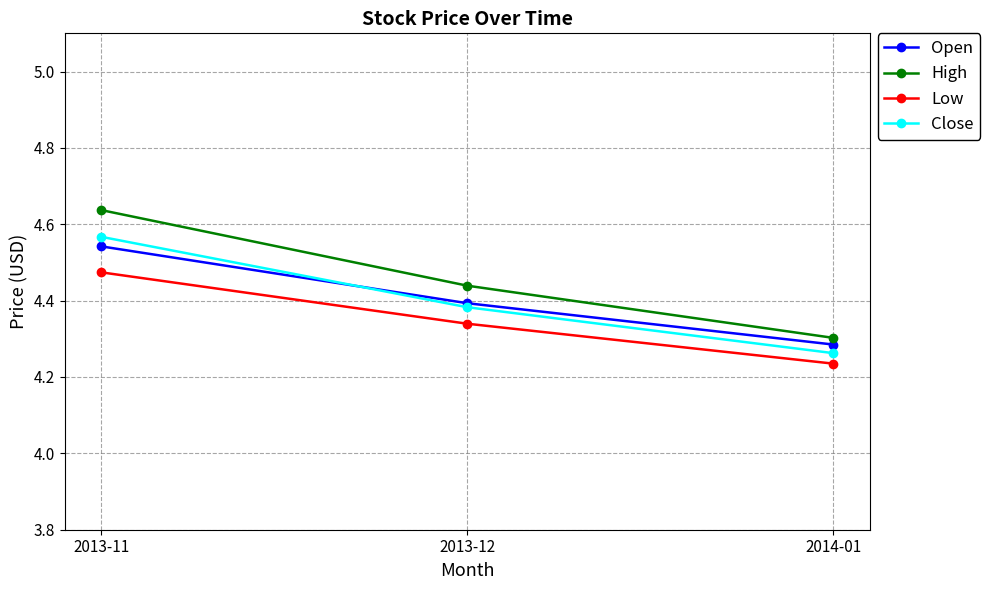

At how many categories does at least one series exceed 4?

3